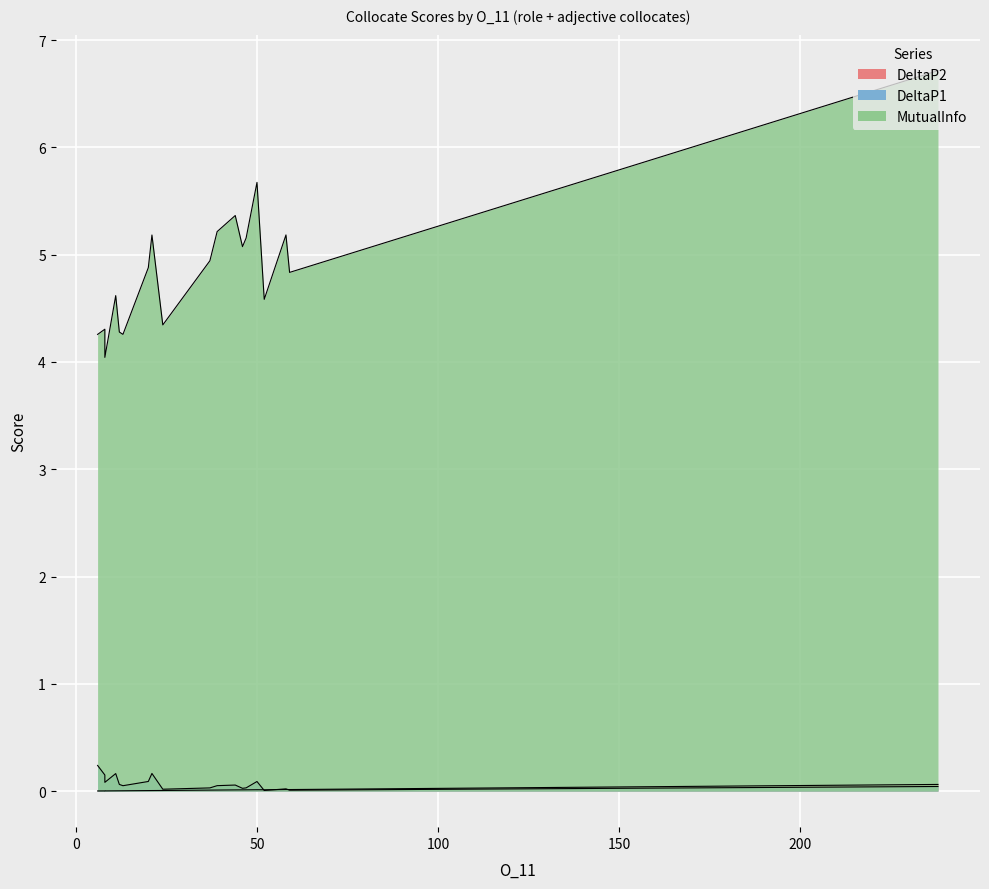

List the series in order of their peak value, highest first.

MutualInfo, DeltaP1, DeltaP2